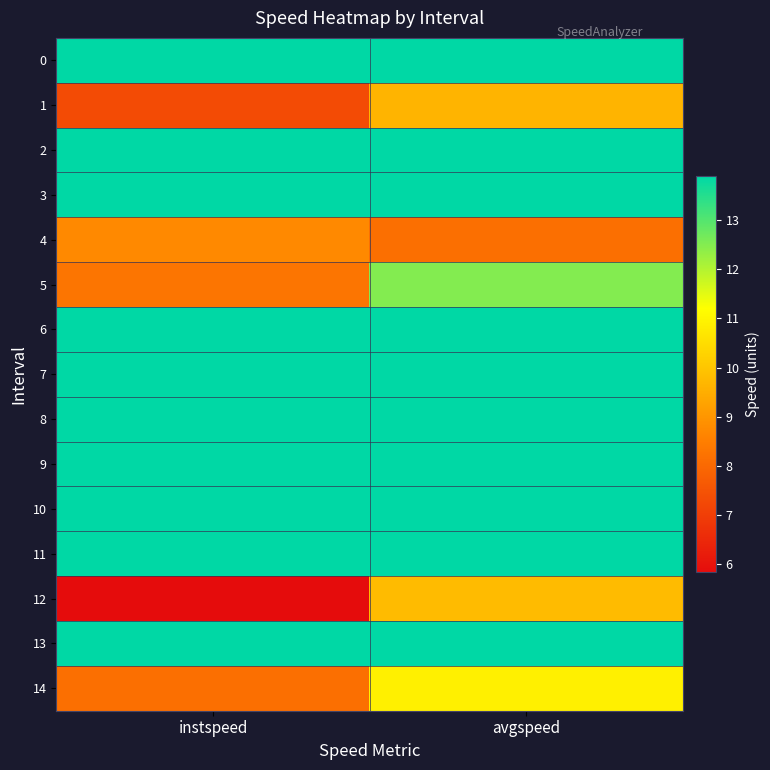

Reading left to right, transcribe all the data shown in this chart.

0: instspeed=13.9	avgspeed=13.9
1: instspeed=7.3	avgspeed=9.6
2: instspeed=13.9	avgspeed=13.9
3: instspeed=13.9	avgspeed=13.9
4: instspeed=8.7	avgspeed=8.2
5: instspeed=8.3	avgspeed=12.5
6: instspeed=13.9	avgspeed=13.9
7: instspeed=13.9	avgspeed=13.9
8: instspeed=13.9	avgspeed=13.9
9: instspeed=13.9	avgspeed=13.9
10: instspeed=13.9	avgspeed=13.9
11: instspeed=13.9	avgspeed=13.9
12: instspeed=5.8	avgspeed=9.8
13: instspeed=13.9	avgspeed=13.9
14: instspeed=8.1	avgspeed=10.9